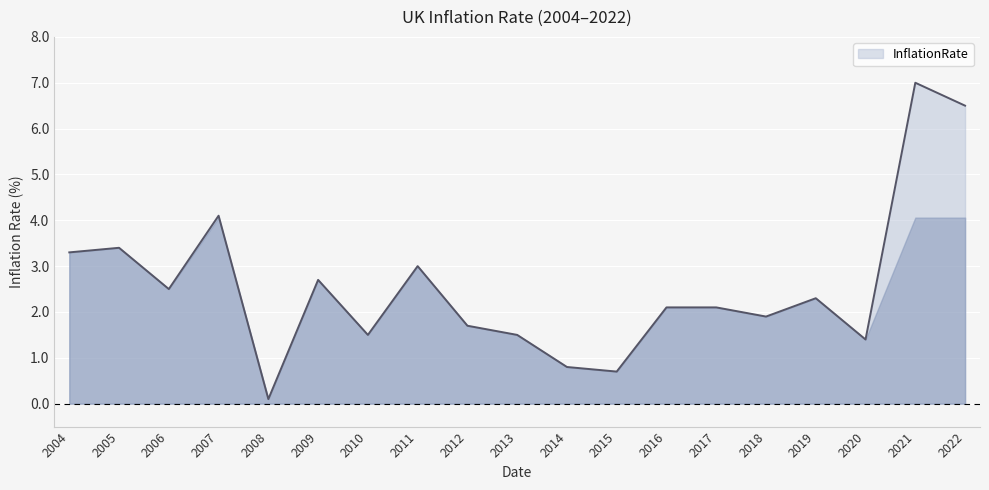

Does the chart display data point markers on the line(s)?

No